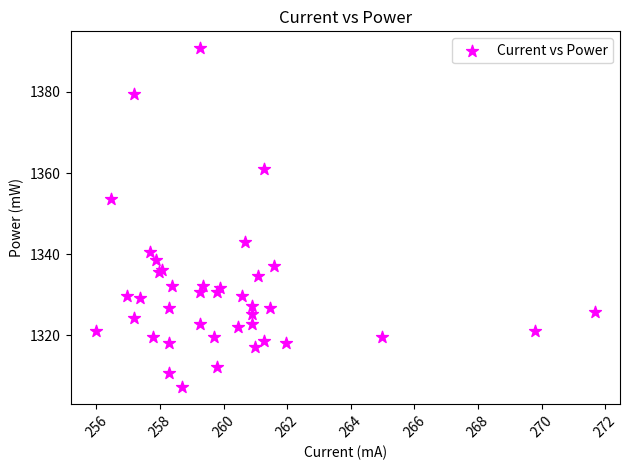

What Y value in the scatter plot is closest to 1349?

1353.7